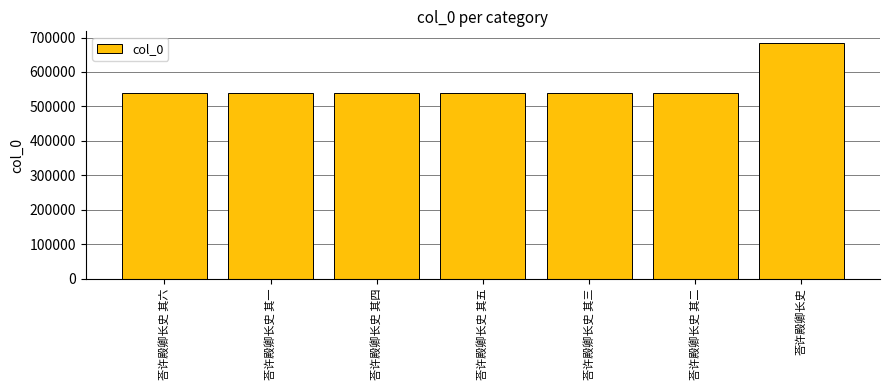

Is it true that the value at 荅许殿卿长史 其四 is 145529?

False